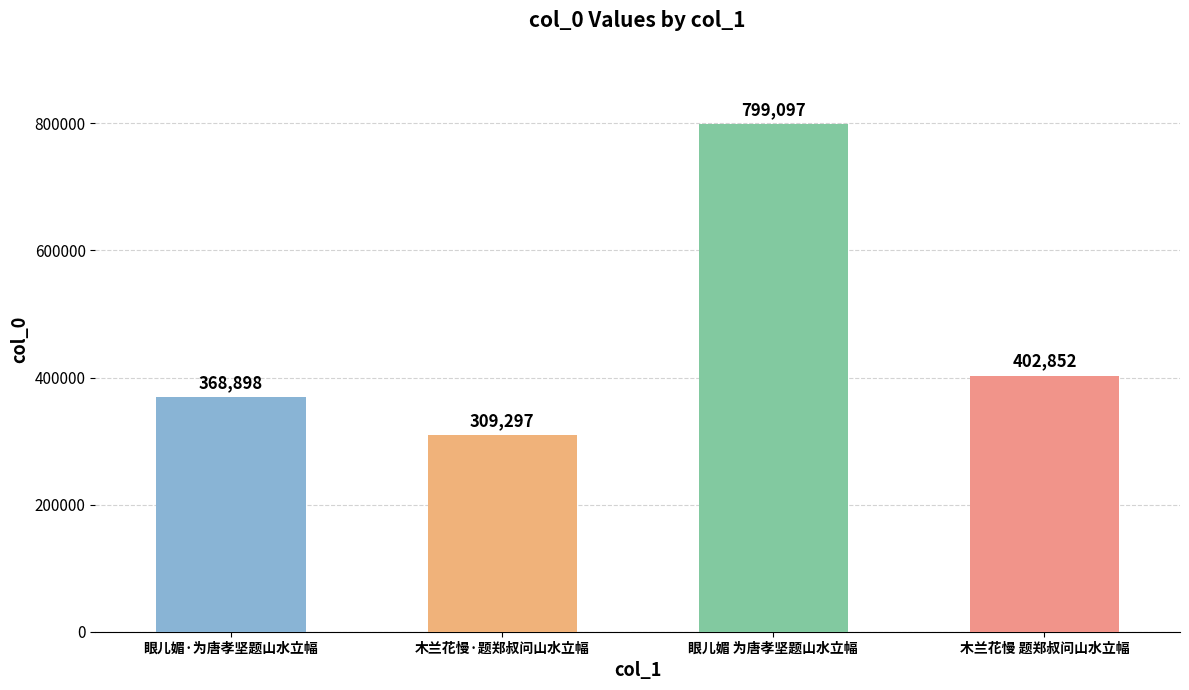

What position from the left is 眼儿媚 为唐孝坚题山水立幅?

3